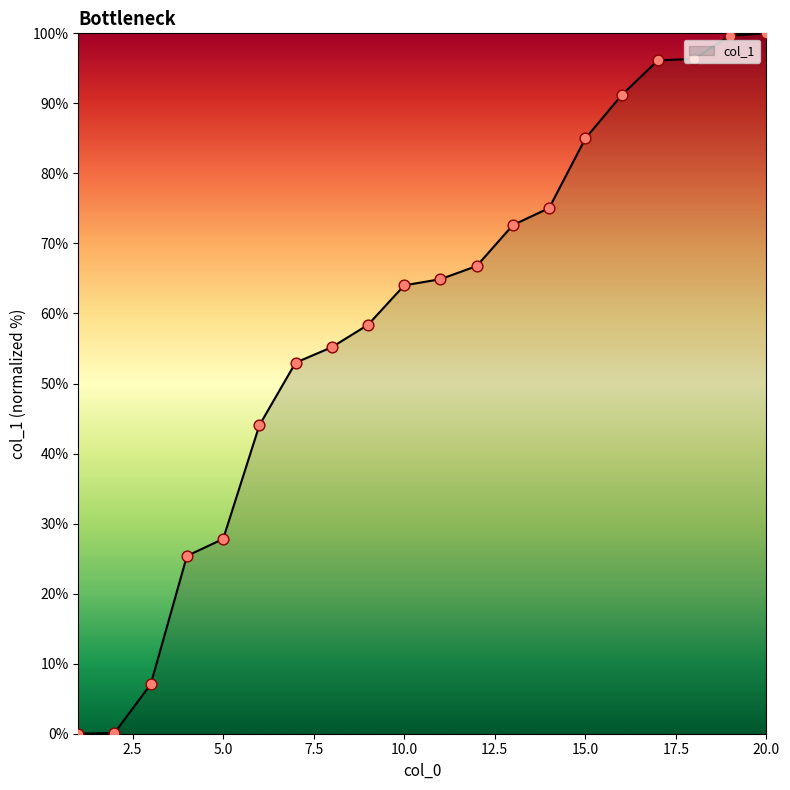

What is the difference between the maximum and minimum values?

100.0